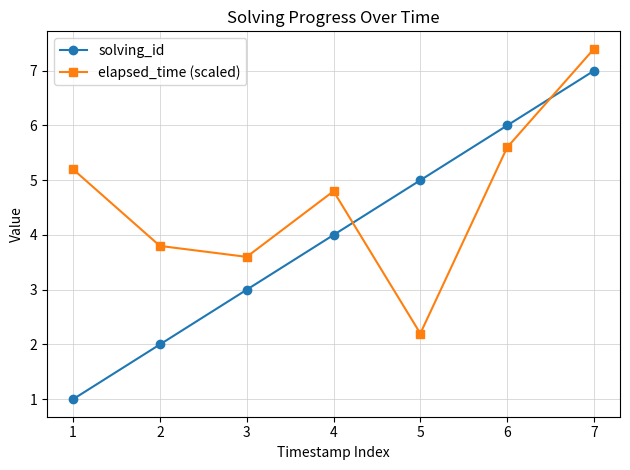

How many lines are shown in the chart?

2